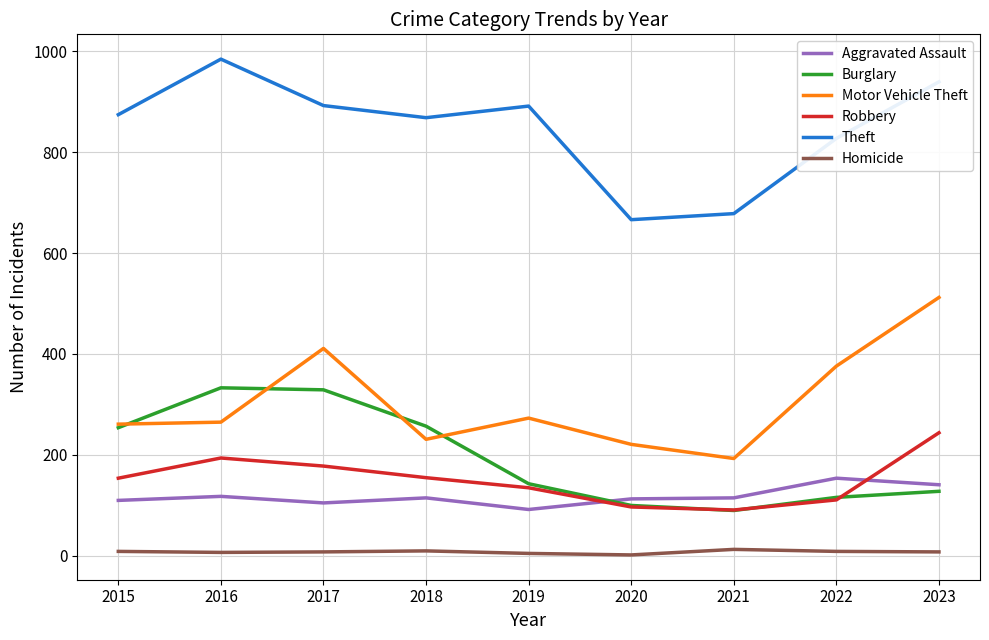

How many lines are shown in the chart?

6